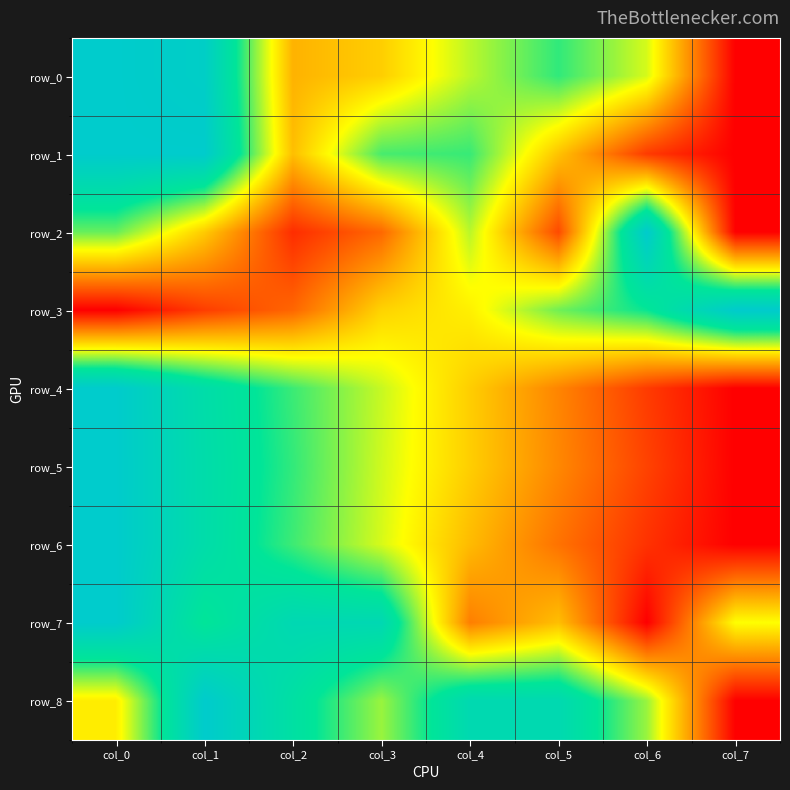

At which category is the sum across all series the highest?

col_0